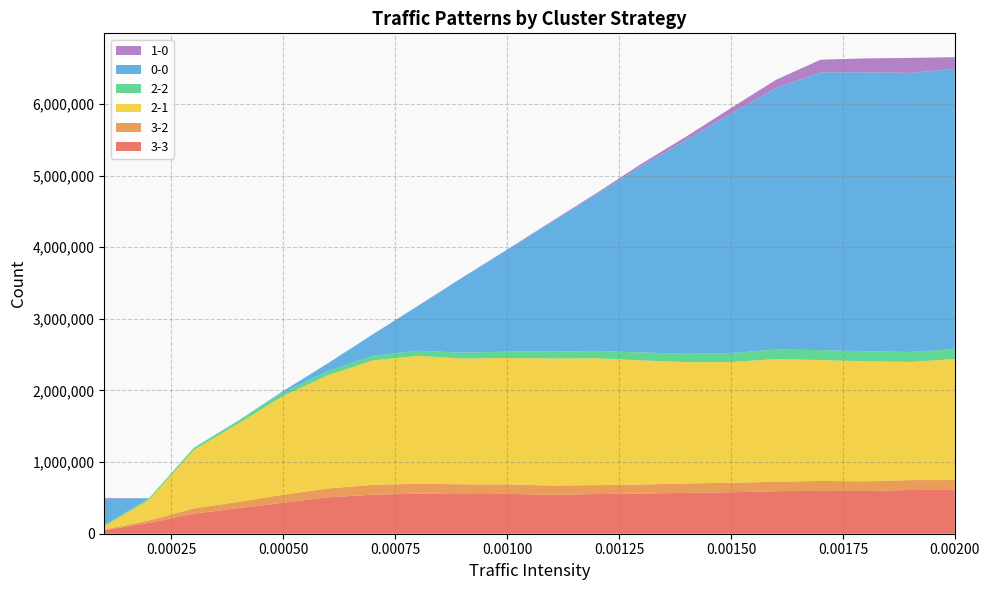

Reading left to right, transcribe all the data shown in this chart.

3-3: 48518	151713	279808	357089	433710	508357	544800	559231	553578	556666	542370	554238	560081	570314	578653	593677	598228	596409	610373	611507
3-2: 8646	33549	72995	87518	111521	123649	137851	137757	136652	130966	130036	123702	126770	131559	132147	131518	138675	134296	138328	137551
2-1: 49098	288429	817545	1096354	1379299	1580852	1736493	1785688	1755418	1765125	1773977	1771228	1732716	1692294	1685078	1713014	1687163	1677365	1648624	1689377
2-2: 11901	21732	29071	40052	49009	57192	63880	71607	80952	89104	95403	102156	110718	116598	126331	131699	139027	138578	139500	137212
0-0: 373962	0	0	411	19764	110610	300691	622824	1048250	1419728	1811570	2187461	2603917	2984097	3342192	3647621	3876794	3893628	3895705	3913011
1-0: 7610	0	0	0	0	14	165	1212	2047	5626	9239	17119	29599	49003	76976	116385	176542	194267	208889	163218